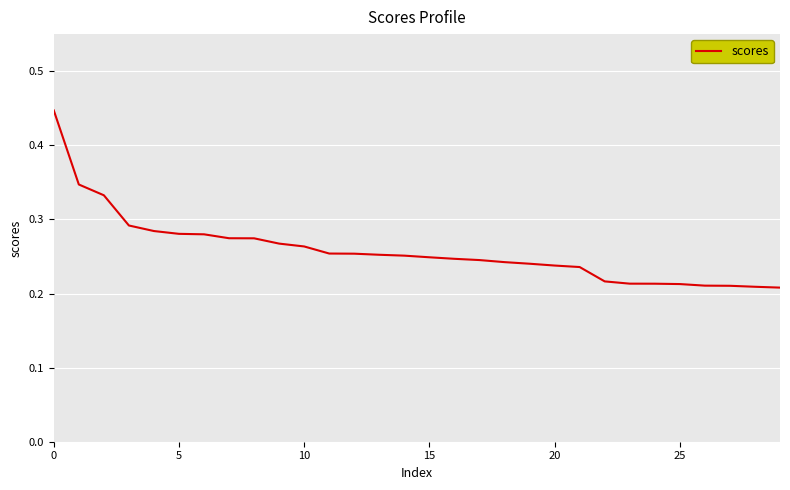

Does the chart have visible grid lines?

Yes